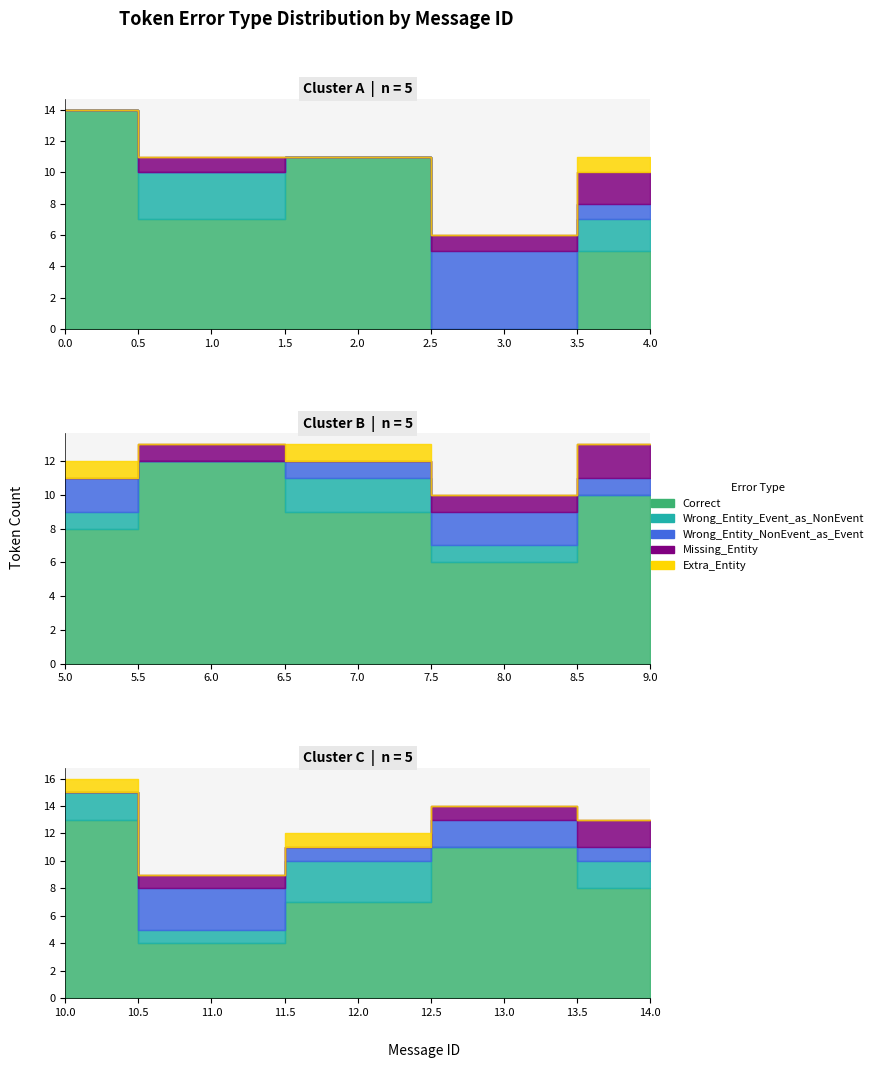

Which has a higher value, 14 or 7?

7